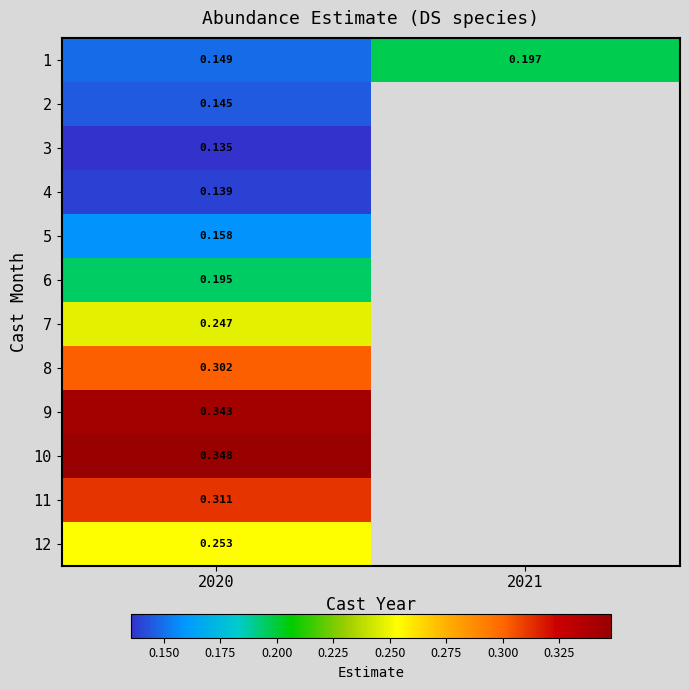

Count the number of categories in the chart.

2